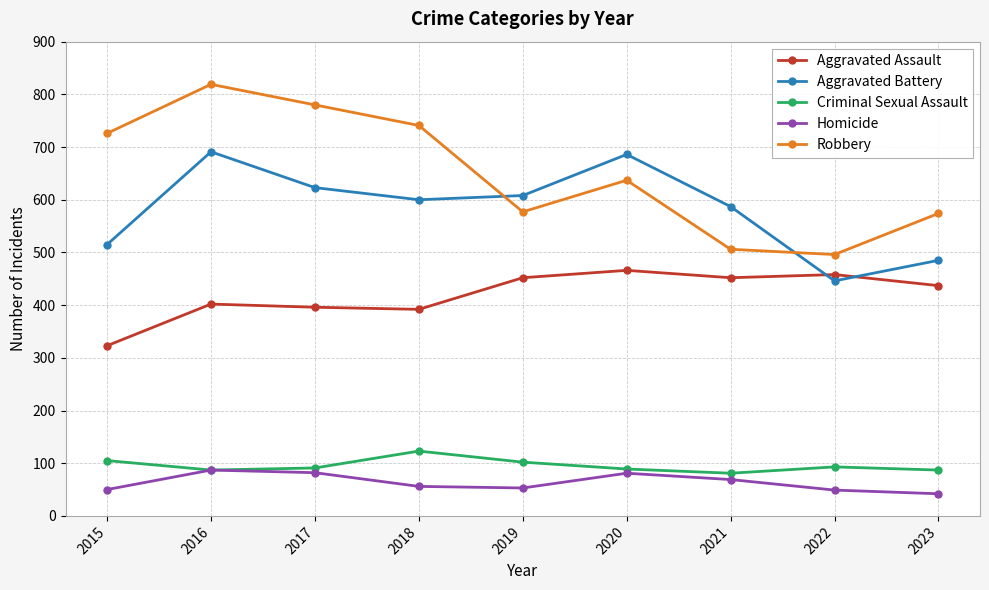

Where is Aggravated Battery nearest to the value 568?

2021